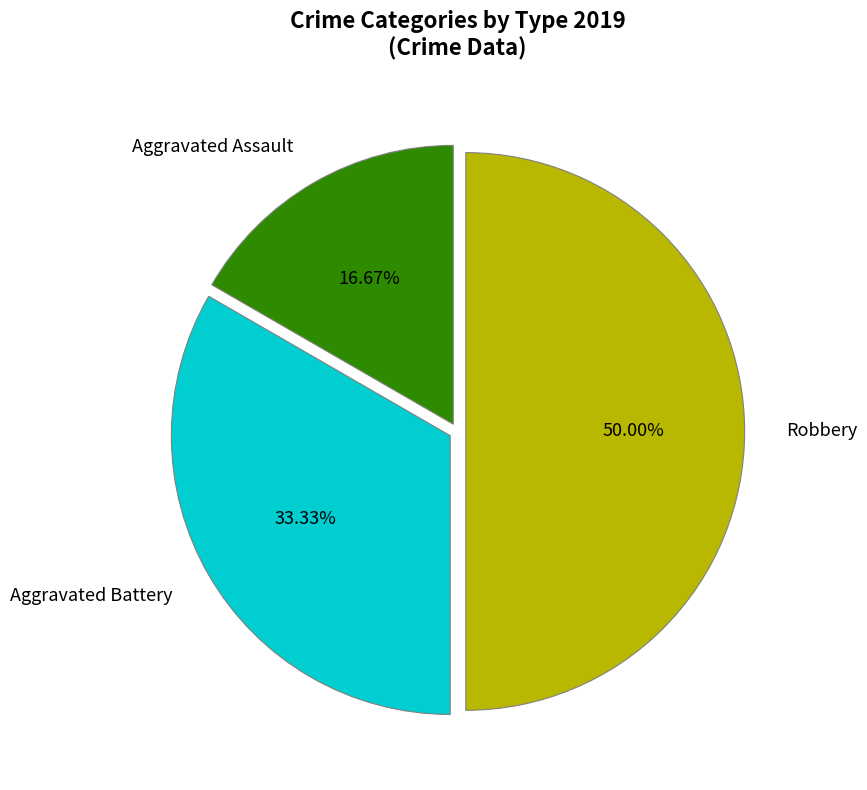

Does Aggravated Assault account for over 50% of the chart?

No